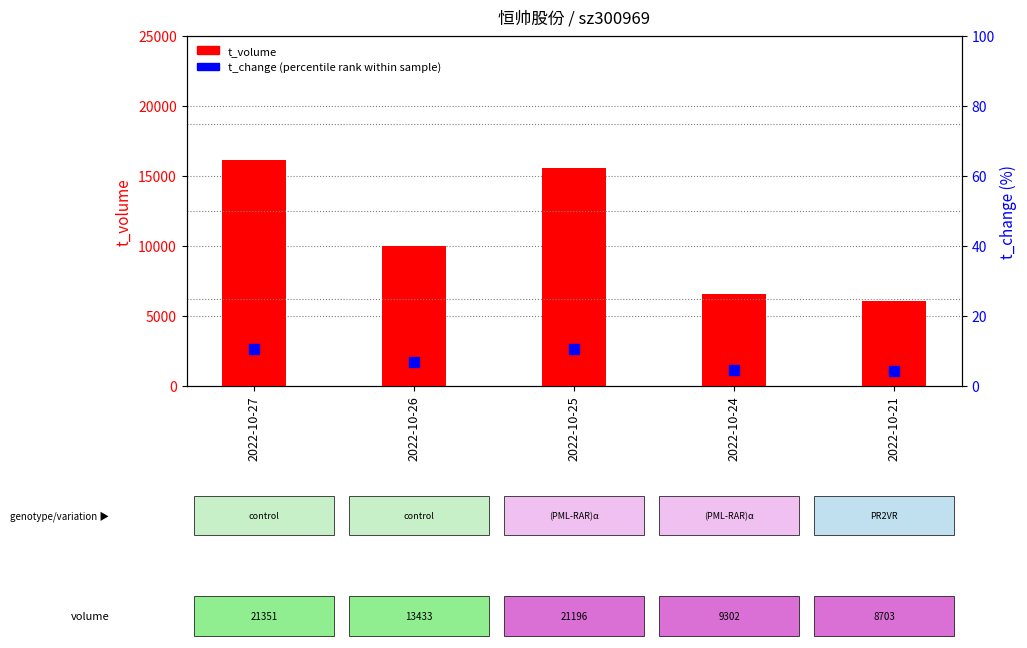

Which series contains the lowest Y value?

t_change